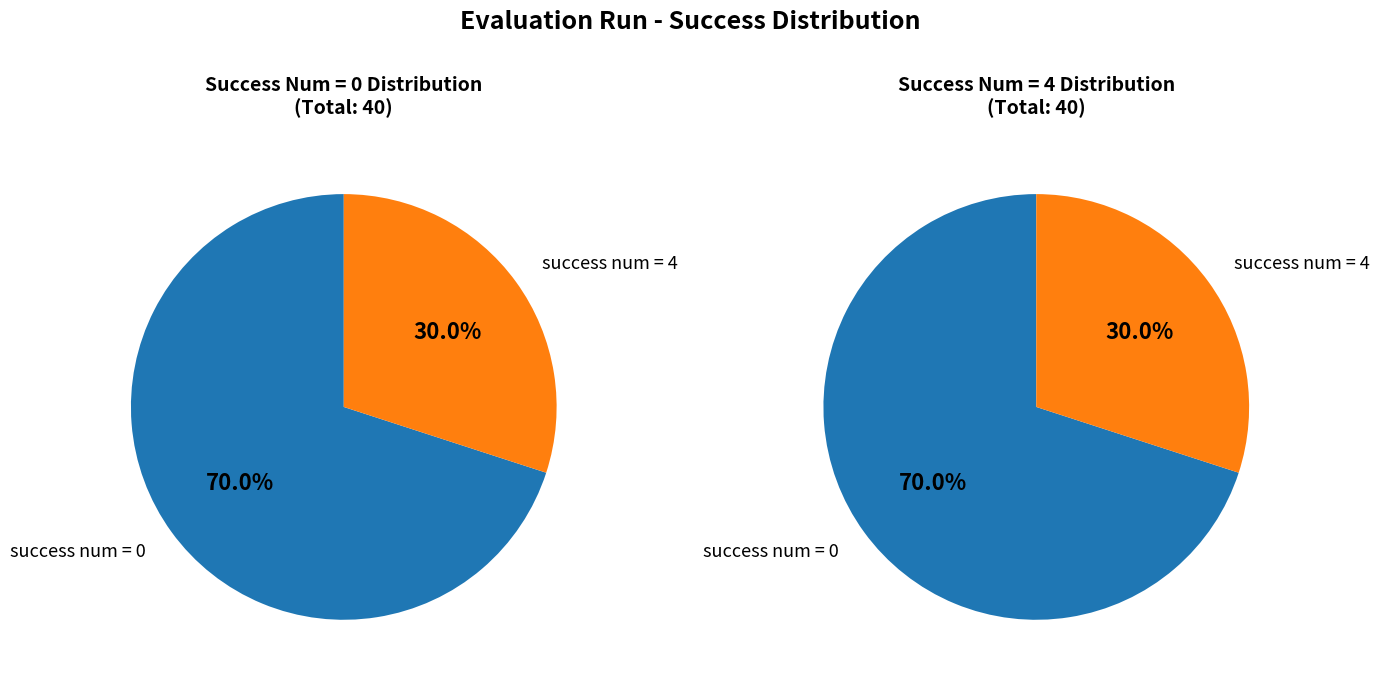

To the nearest percent, what percentage of the pie is 0?

70%